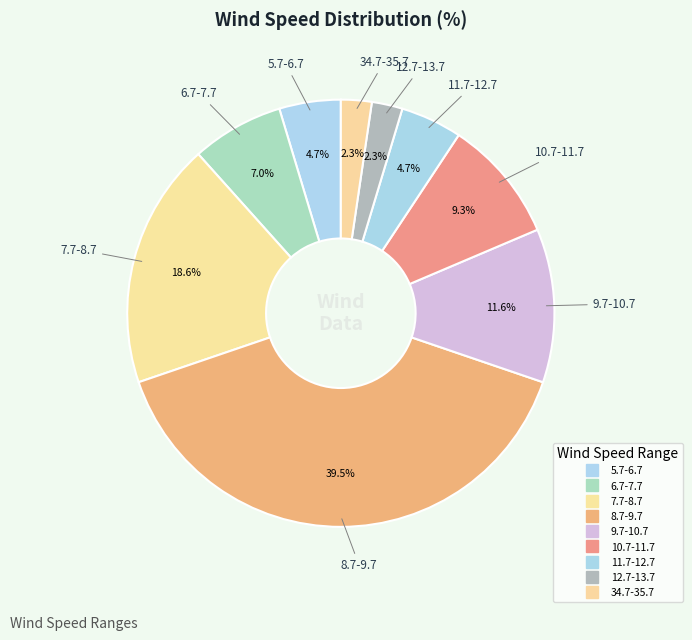

True or false: 12.7-13.7 accounts for 1% of the total.

False